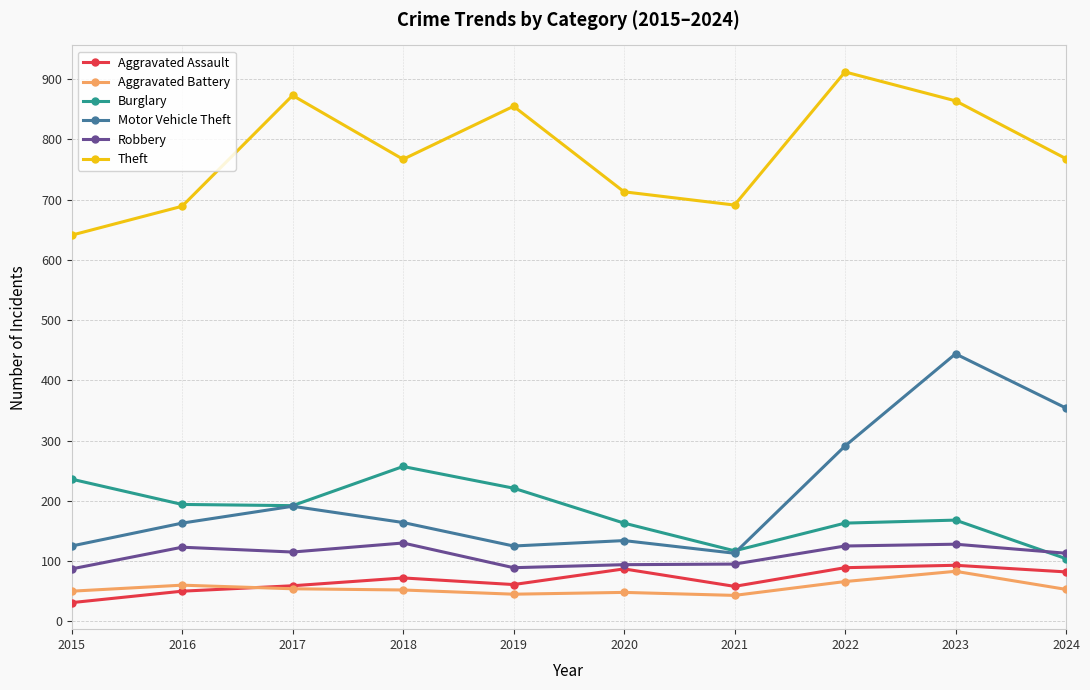

What is the difference between the highest and lowest values at 2020?

665